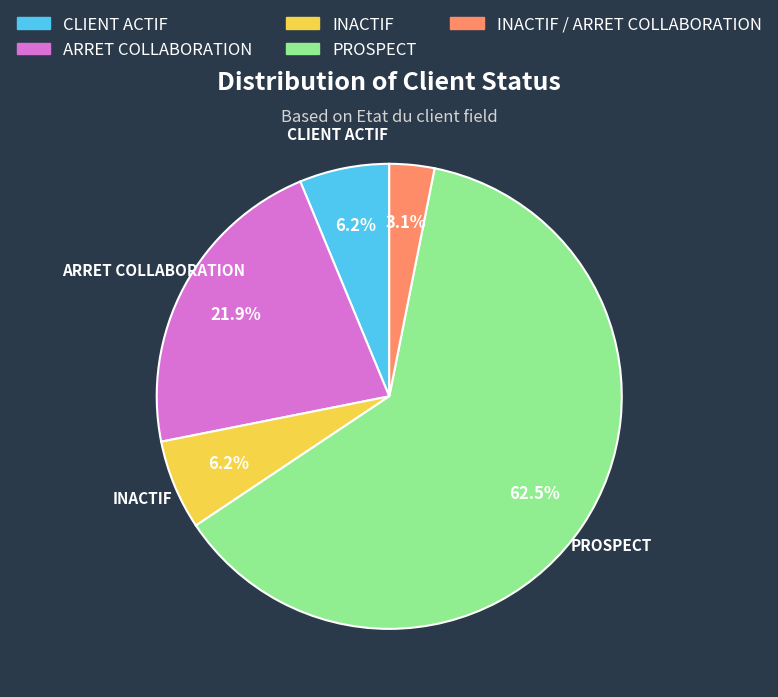

Does any single category account for the majority?

Yes